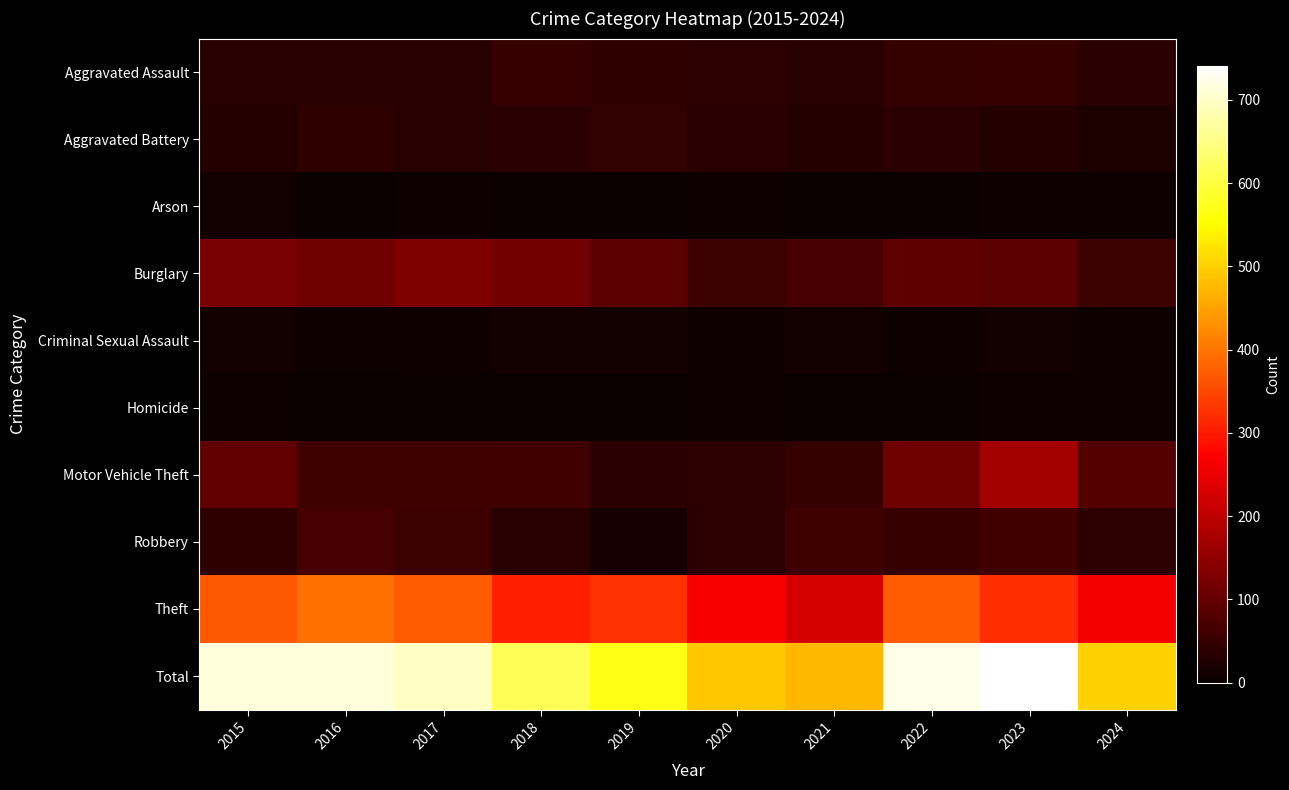

Reading left to right, what are all the values shown in this chart?

Aggravated Assault: 2015=32	2016=32	2017=32	2018=50	2019=43	2020=39	2021=32	2022=48	2023=50	2024=35
Aggravated Battery: 2015=31	2016=41	2017=32	2018=37	2019=44	2020=35	2021=31	2022=36	2023=30	2024=21
Arson: 2015=9	2016=1	2017=5	2018=2	2019=1	2020=6	2021=0	2022=2	2023=5	2024=3
Burglary: 2015=123	2016=113	2017=133	2018=117	2019=92	2020=55	2021=67	2022=95	2023=91	2024=56
Criminal Sexual Assault: 2015=9	2016=3	2017=7	2018=9	2019=11	2020=6	2021=10	2022=7	2023=9	2024=5
Homicide: 2015=3	2016=2	2017=2	2018=0	2019=0	2020=4	2021=2	2022=2	2023=3	2024=3
Motor Vehicle Theft: 2015=96	2016=59	2017=59	2018=63	2019=35	2020=40	2021=49	2022=110	2023=171	2024=82
Robbery: 2015=41	2016=69	2017=55	2018=33	2019=17	2020=40	2021=59	2022=50	2023=61	2024=39
Theft: 2015=369	2016=394	2017=372	2018=305	2019=325	2020=266	2021=224	2022=372	2023=321	2024=258
Total: 2015=713	2016=714	2017=697	2018=616	2019=568	2020=491	2021=474	2022=722	2023=741	2024=502